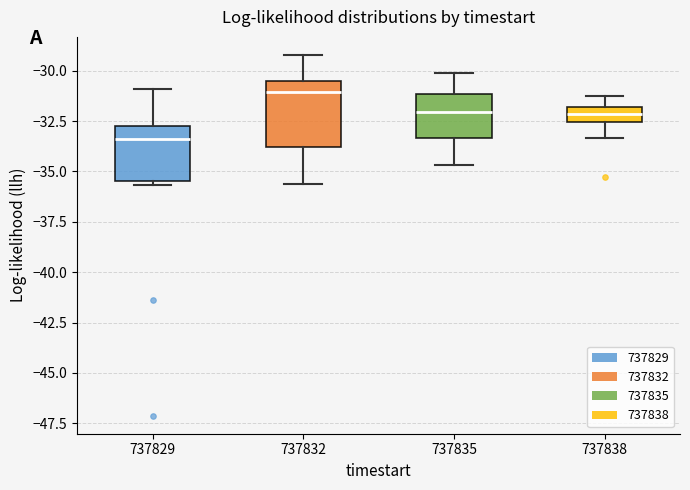

Which box's median line is the highest?

737832